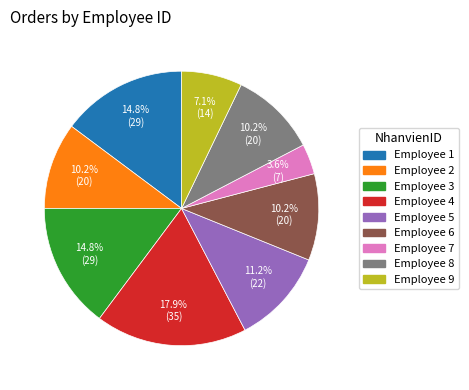

Does any single category account for the majority?

No